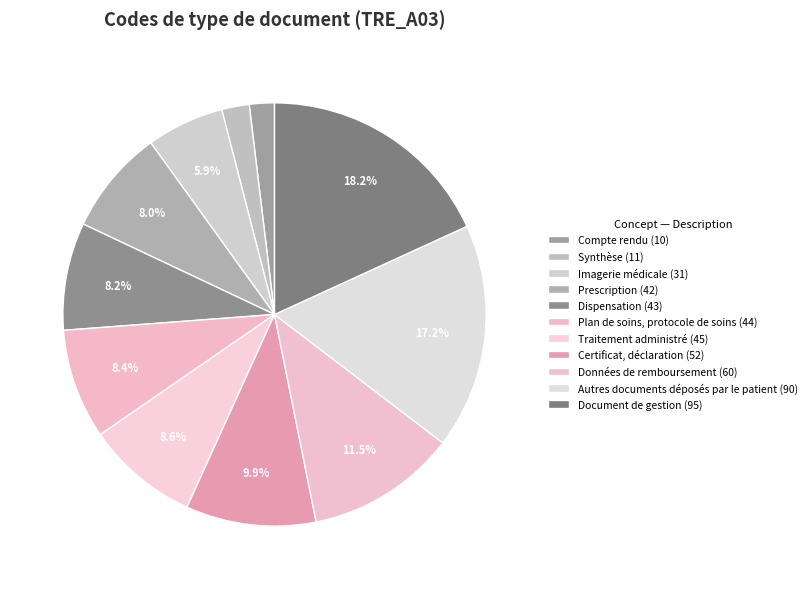

Which has a higher value, Document de gestion or Compte rendu?

Document de gestion